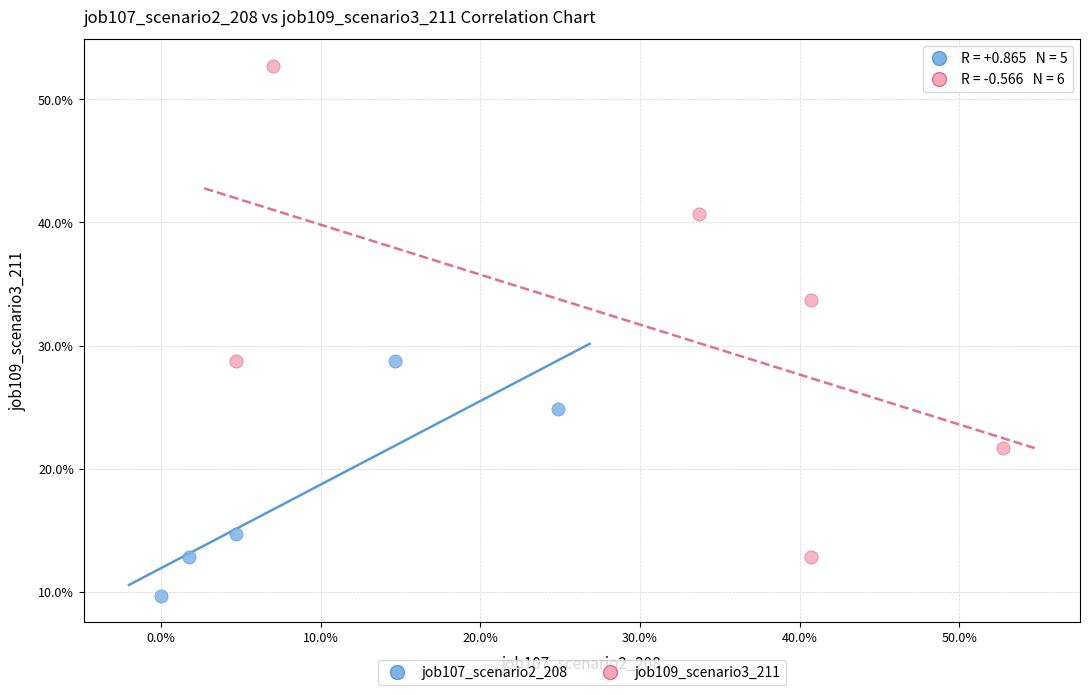

What are all the series names shown in the legend?

job107_scenario2_208, job109_scenario3_211